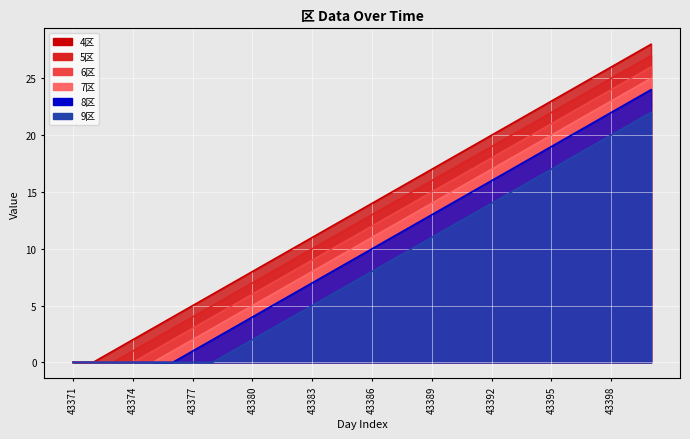

Which series has the largest range (max minus min)?

4区